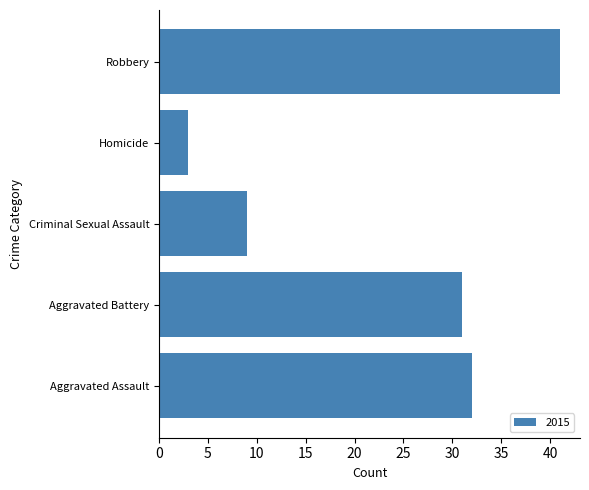

What is the difference between the maximum and second lowest values?

32